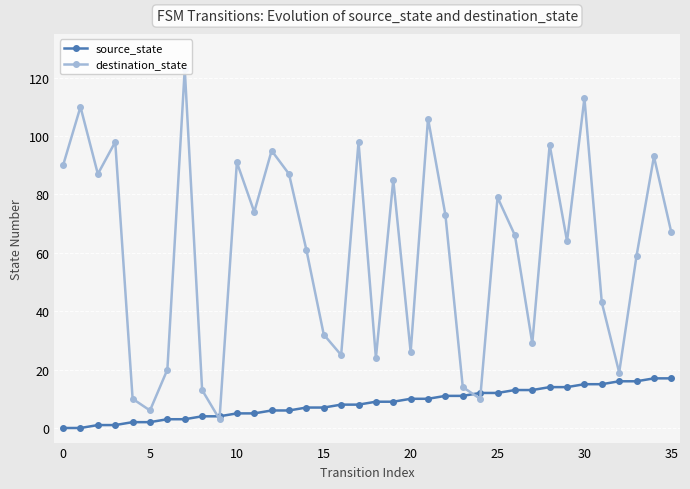

What is the highest value of the source_state series?

17